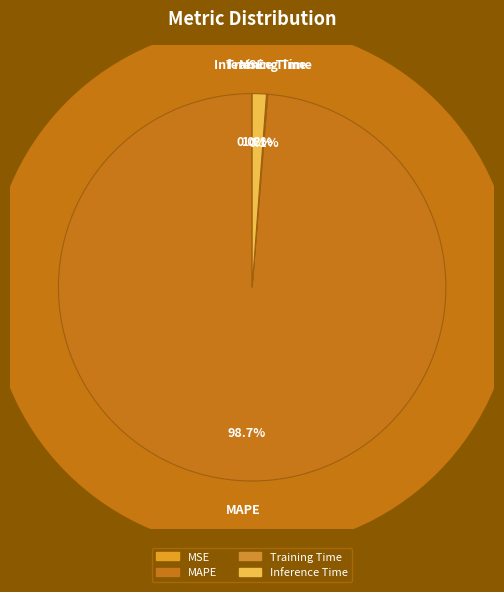

Does any single category account for the majority?

Yes